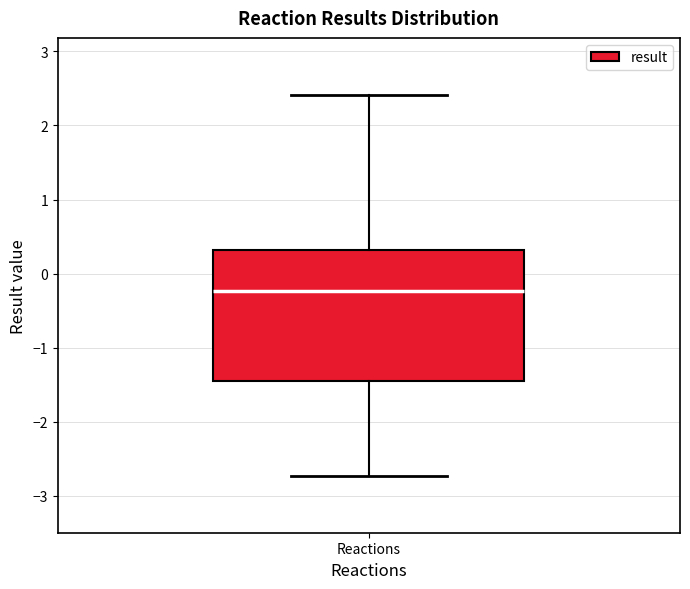

Read this box plot against the y-axis: the position of the median line, the range covered by the box, and the ends of both whiskers. The values are not printed on the chart, so give them approximately, as read against the axis.

median -0.2, box -1.5 to 0.3, whiskers -2.7 to 2.4